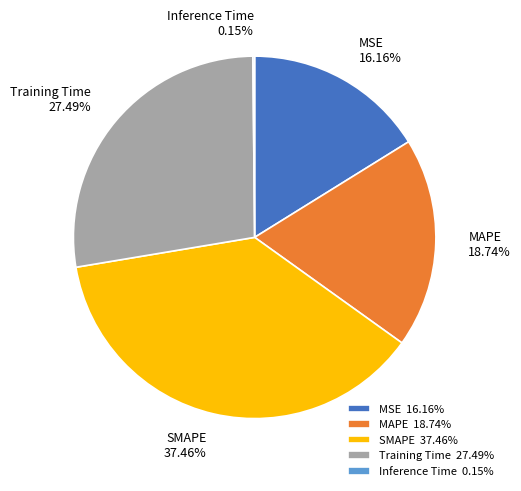

Is there any slice that represents more than half of the pie?

No